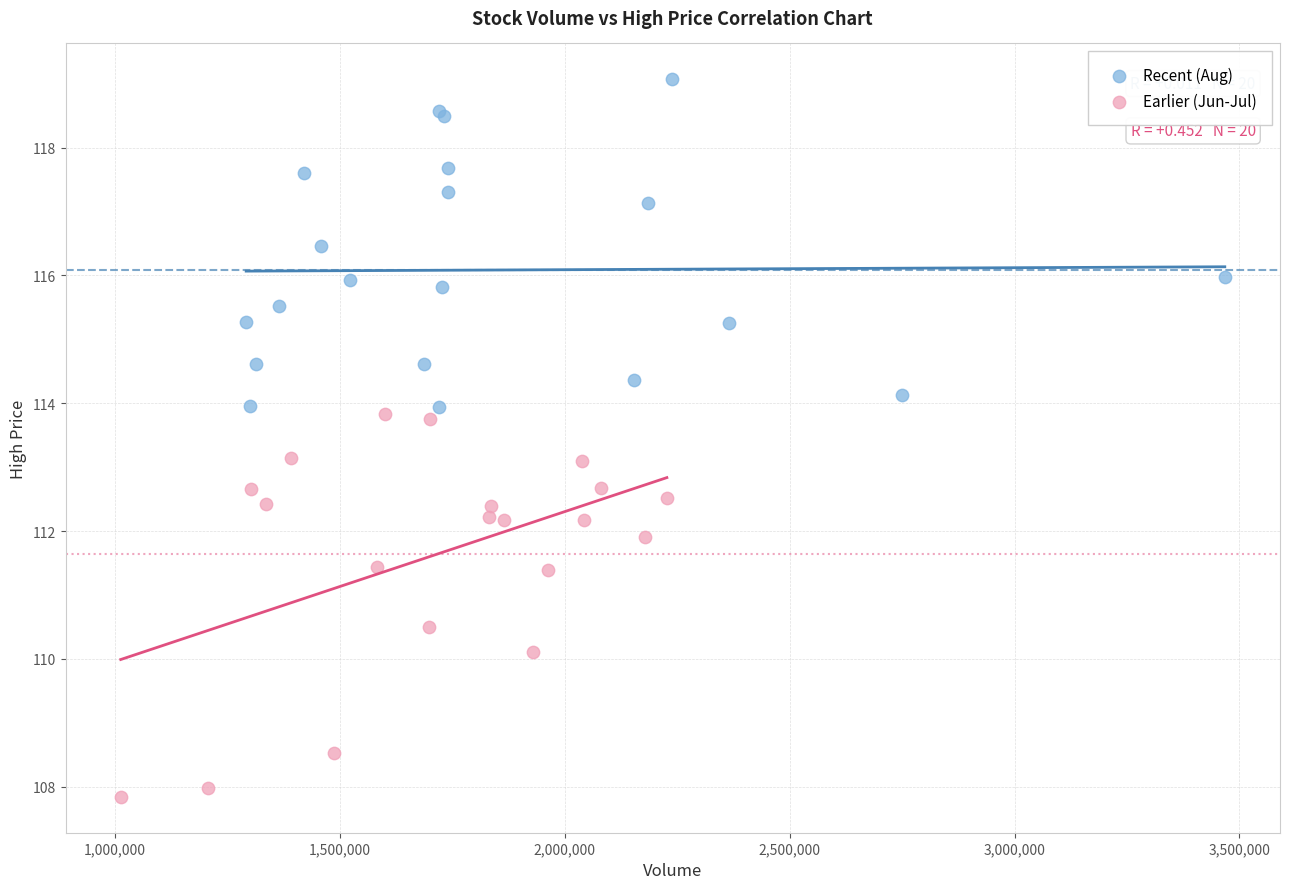

Which series reaches the minimum Y coordinate?

Earlier (Jun-Jul)